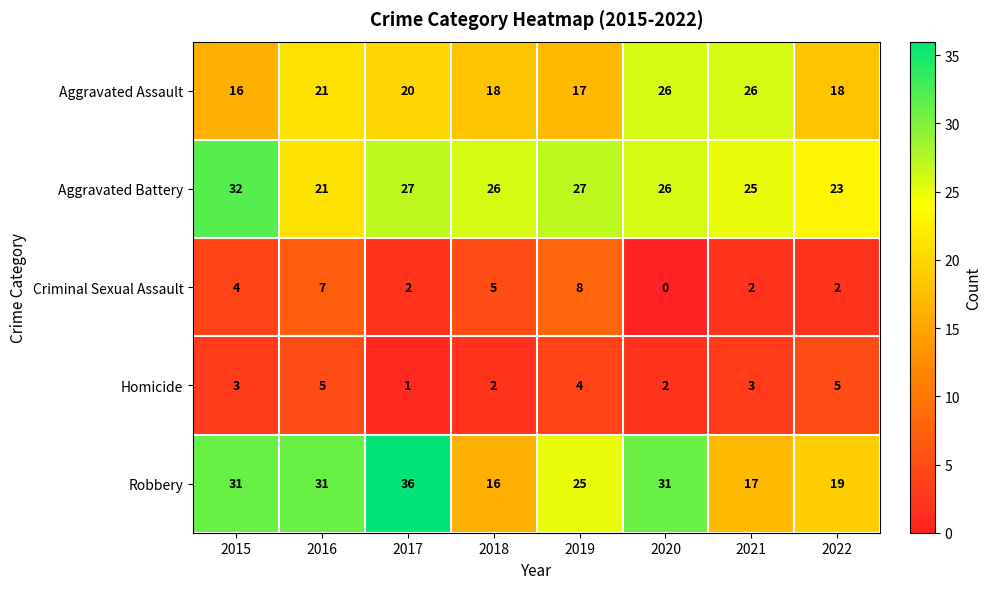

Where does the Aggravated Battery series first go above 26?

2015